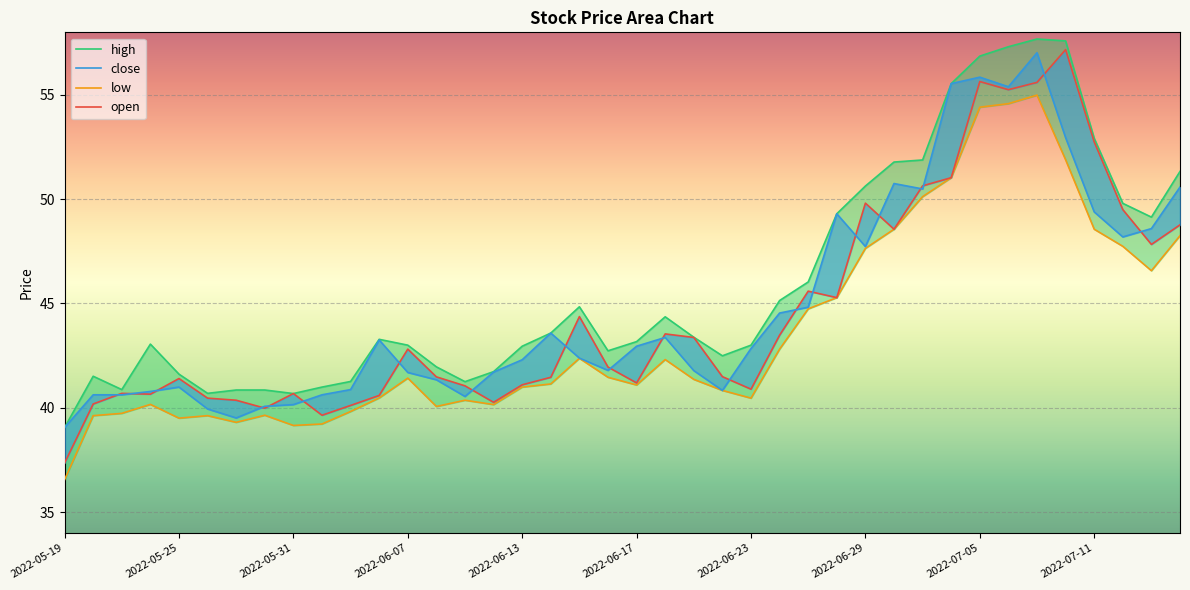

Reading left to right, extract all data points from this chart.

high: 39.0	41.5	40.9	43.0	41.6	40.7	40.9	40.9	40.7	41.0	41.3	43.3	43.0	42.0	41.2	41.7	43.0	43.6	44.8	42.7	43.2	44.4	43.4	42.5	43.0	45.1	46.0	49.3	50.6	51.8	51.9	55.5	56.9	57.3	57.7	57.6	52.9	49.8	49.1	51.3
low: 36.5	39.6	39.7	40.2	39.5	39.6	39.3	39.6	39.1	39.2	39.8	40.5	41.4	40.1	40.4	40.1	41.0	41.1	42.4	41.5	41.1	42.3	41.4	40.8	40.5	42.8	44.7	45.3	47.6	48.6	50.1	51.0	54.4	54.6	55.0	51.9	48.6	47.7	46.6	48.2
open: 37.4	40.2	40.7	40.6	41.4	40.5	40.4	40.0	40.7	39.6	40.1	40.6	42.8	41.5	41.0	40.3	41.1	41.5	44.4	42.0	41.2	43.5	43.4	41.5	40.9	43.5	45.6	45.3	49.8	48.6	50.6	51.0	55.6	55.2	55.6	57.2	52.8	49.5	47.8	48.8
close: 39.0	40.6	40.6	40.8	41.0	39.9	39.5	40.1	40.1	40.6	40.9	43.2	41.7	41.3	40.5	41.7	42.3	43.6	42.4	41.8	43.0	43.4	41.8	40.8	42.8	44.5	44.8	49.3	47.7	50.8	50.5	55.5	55.9	55.4	57.0	53.0	49.4	48.2	48.6	50.6